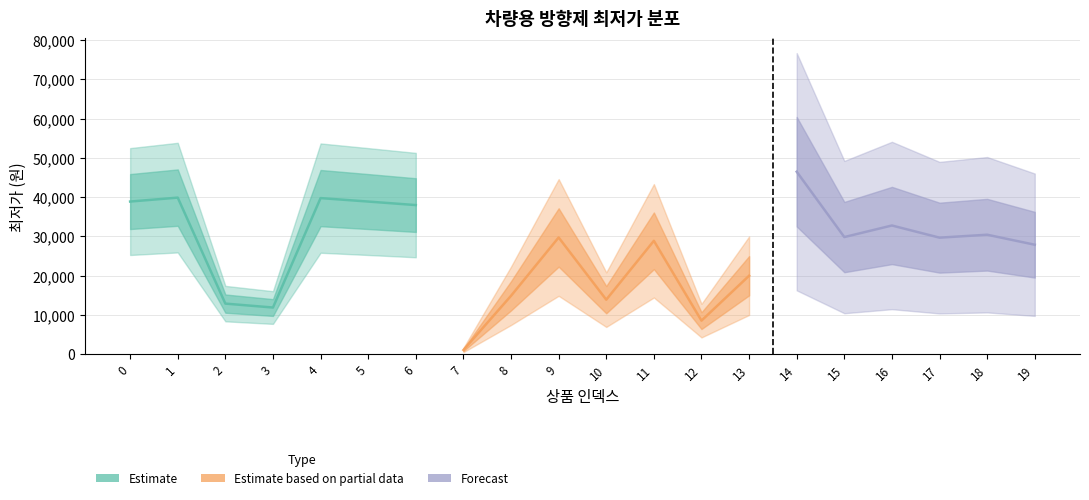

What is the maximum value shown in the chart?

46500